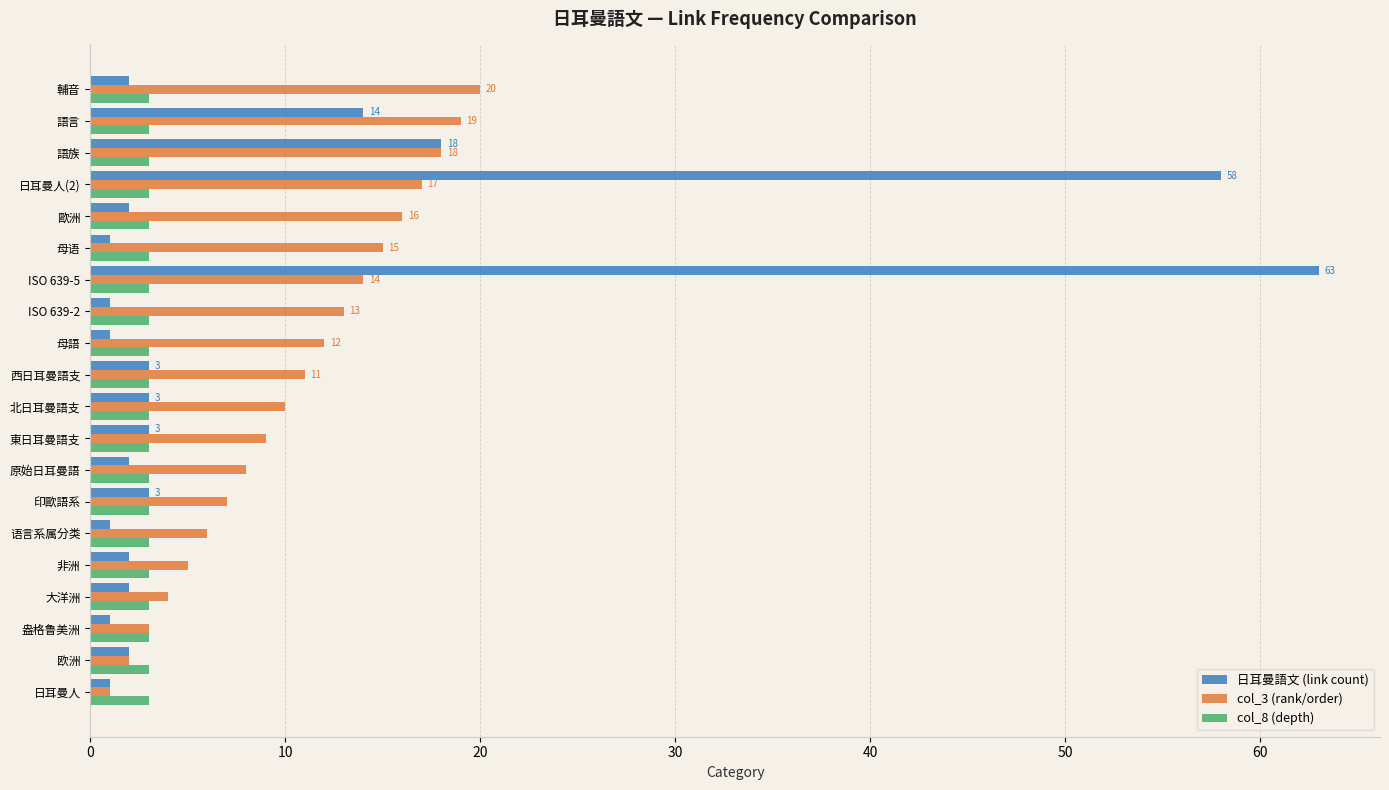

Which series has the largest range (max minus min)?

日耳曼語文 (link count)